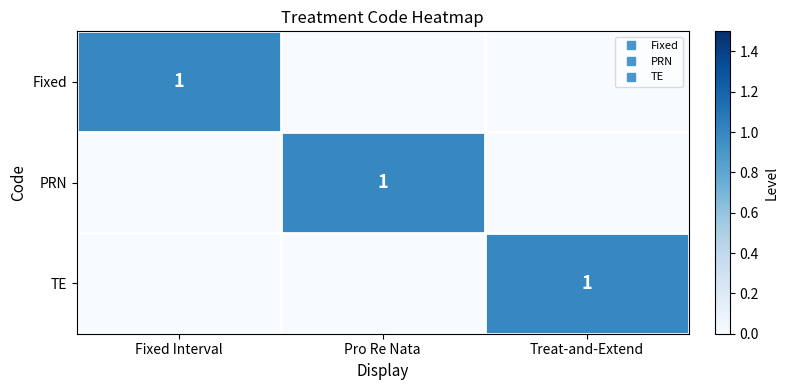

What is the maximum value for TE?

1